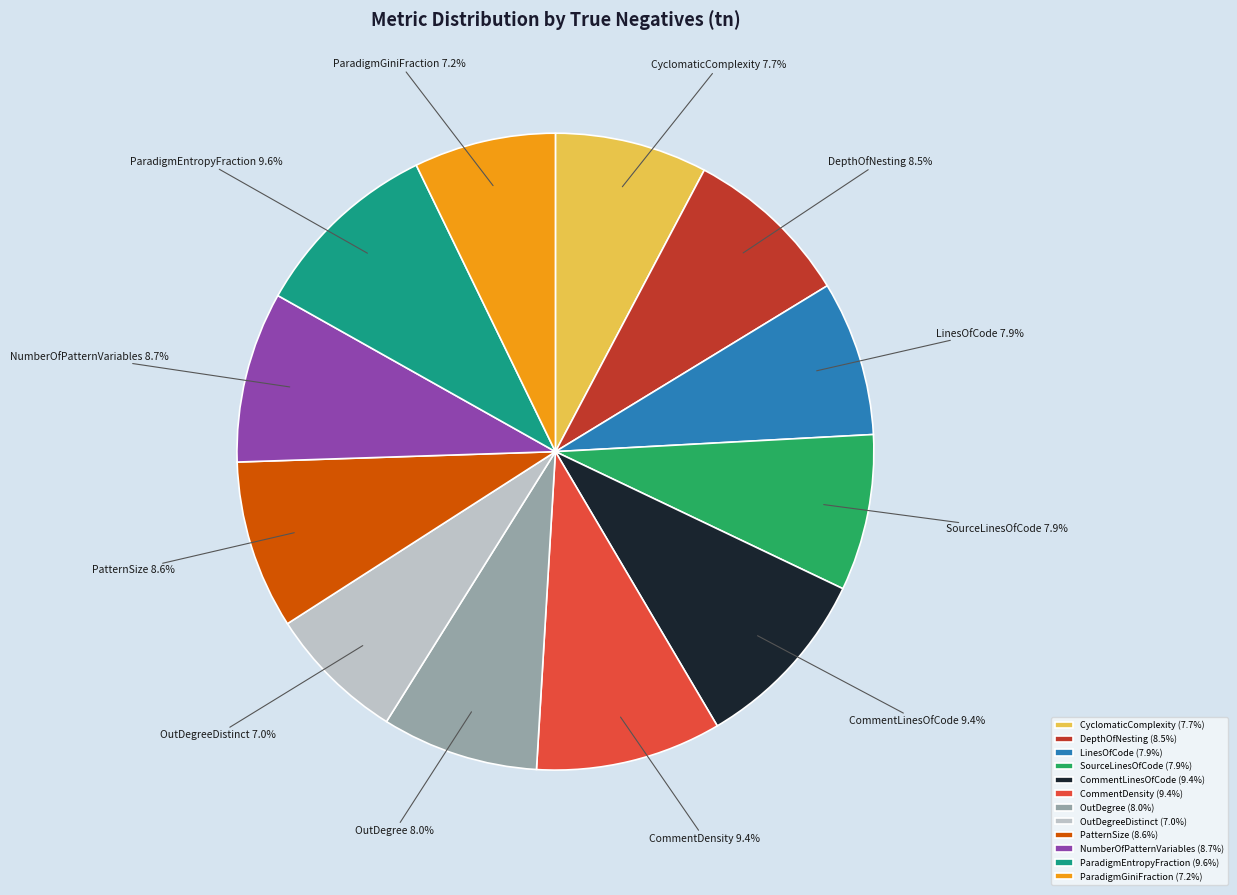

Does any single category account for the majority?

No